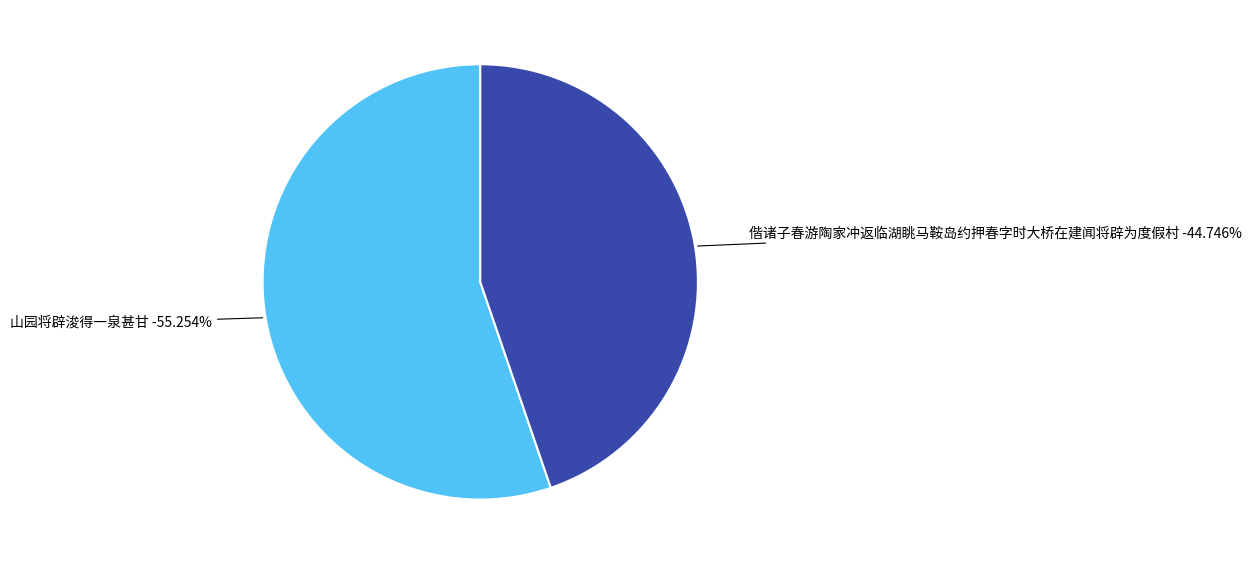

Is there a majority slice in this chart?

Yes